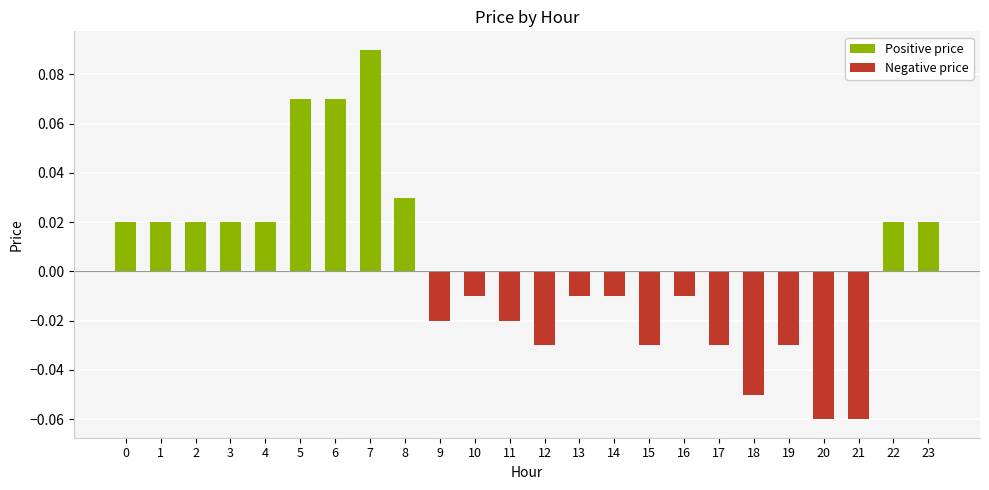

List the labels in order of Positive price value, largest first.

7, 5, 6, 8, 0, 1, 2, 3, 4, 22, 23, 9, 10, 11, 12, 13, 14, 15, 16, 17, 18, 19, 20, 21